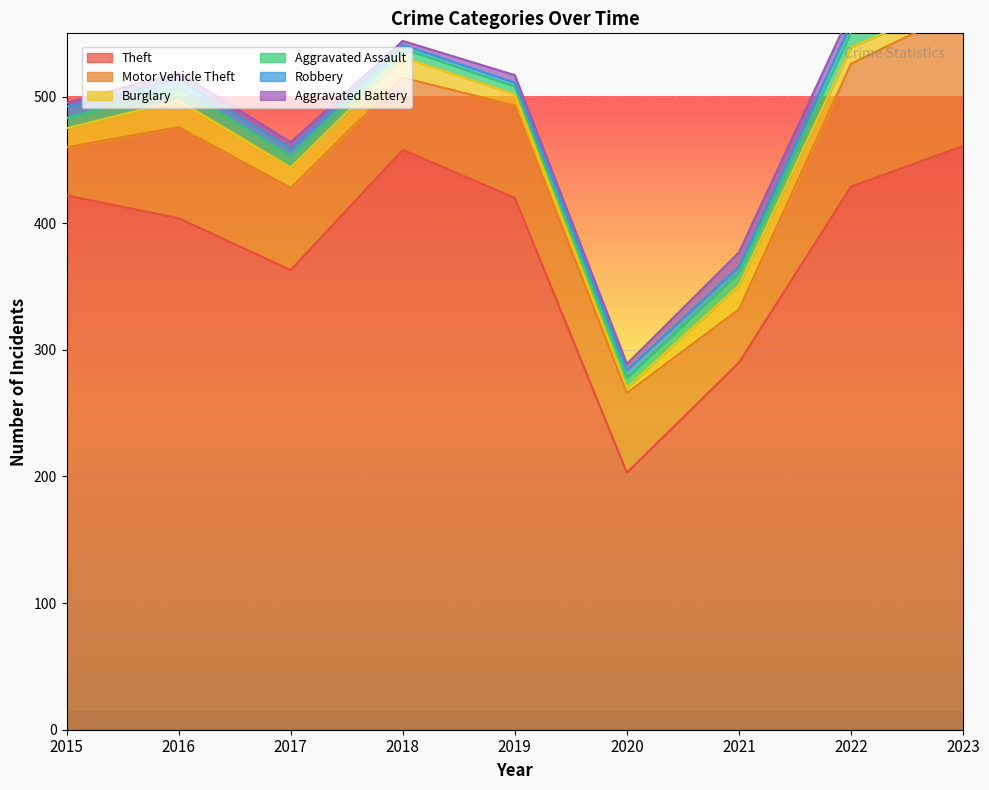

What is the average value of the Theft series?

383